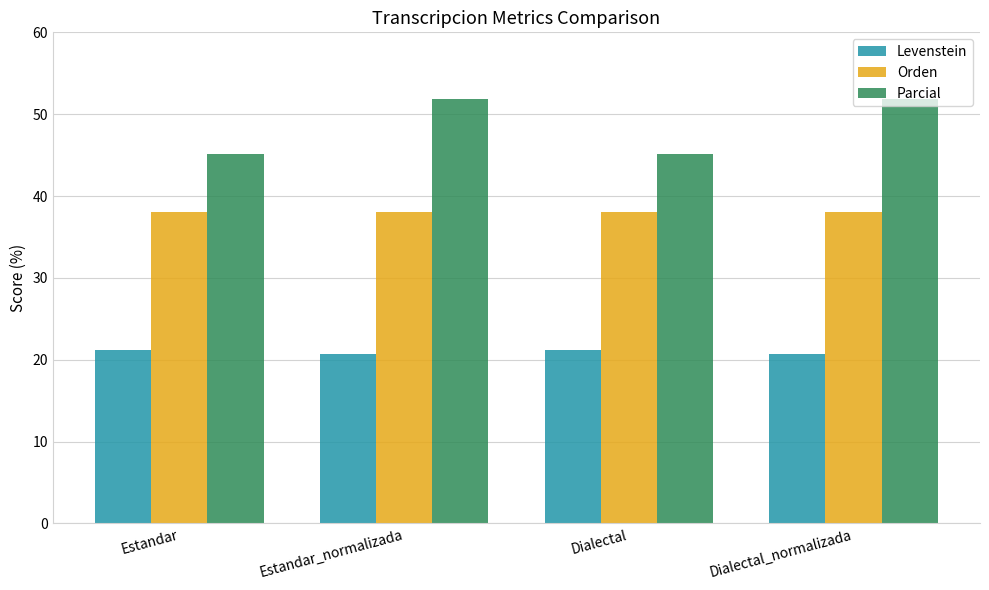

What position from the left is Dialectal?

3